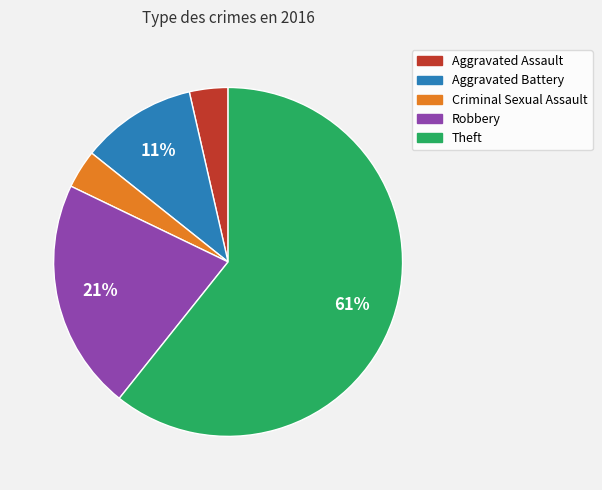

The Theft slice represents 61% of the pie. True or false?

True